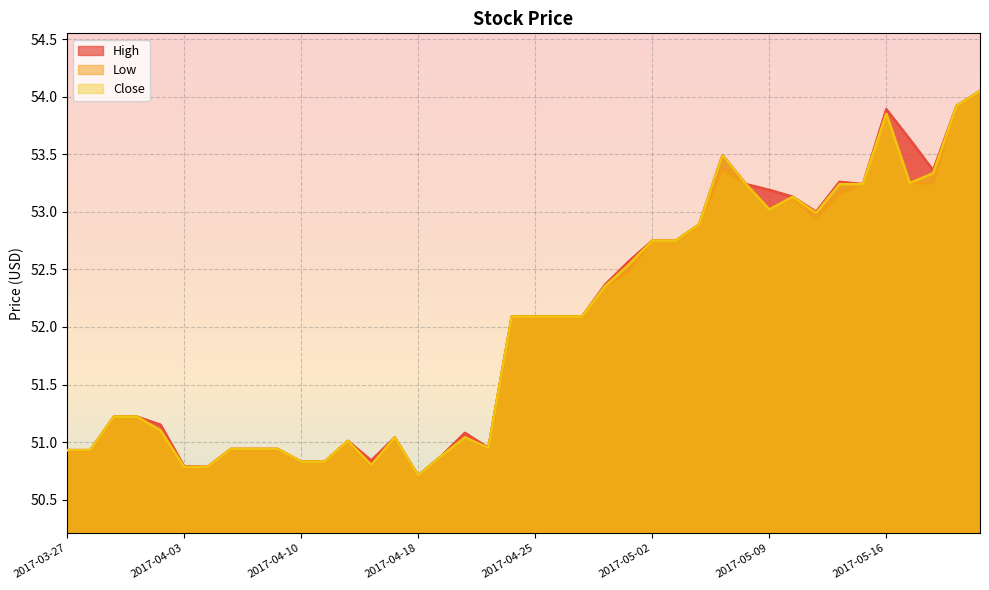

True or false: High has a value of 83.2 at 2017-04-06.

False